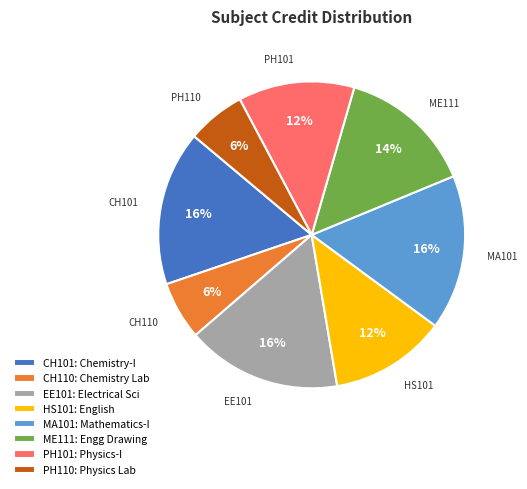

To the nearest percent, what is the difference between the MA101: Mathematics-I and CH110: Chemistry Lab slice percentages?

10%